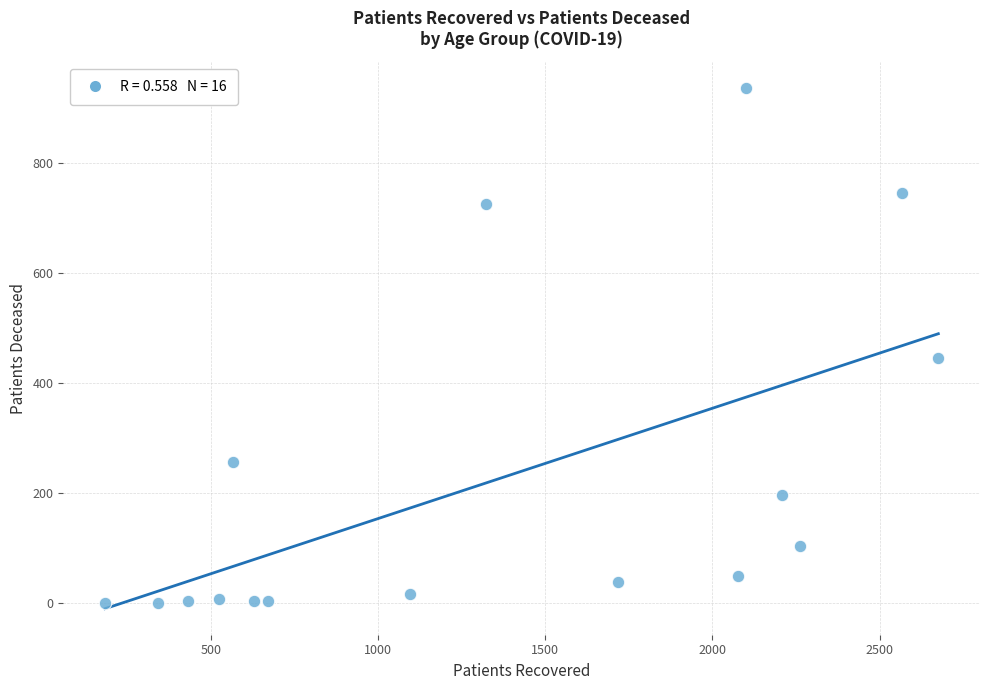

What Y value in the scatter plot is closest to 468?

446